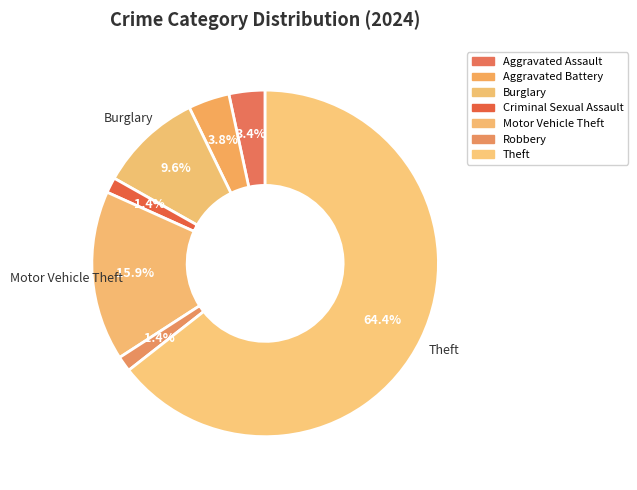

How many segments does this pie chart have?

7